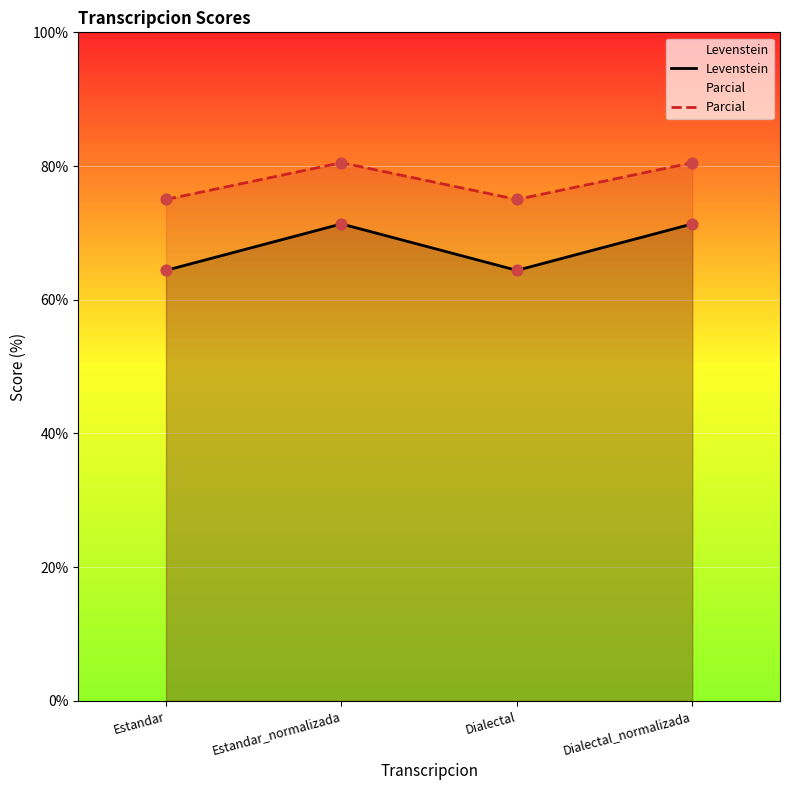

Which series contains the highest Y value?

Parcial